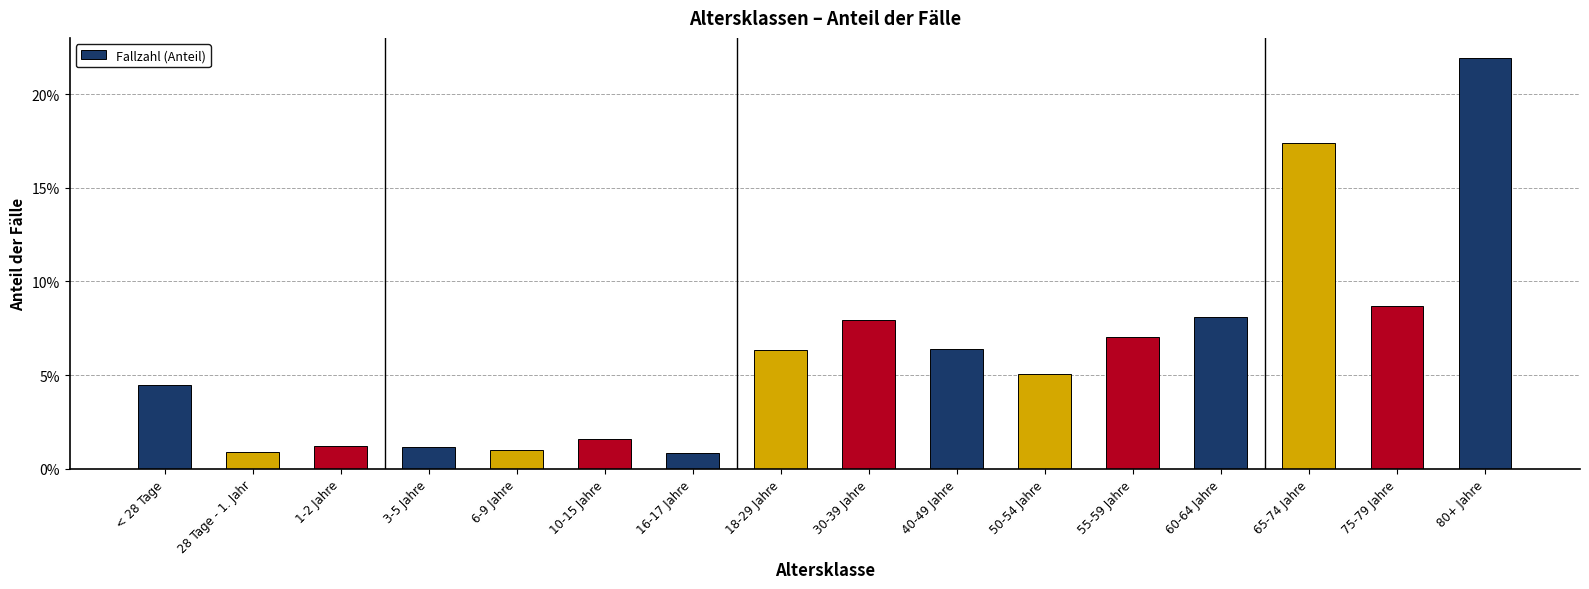

What is the maximum value shown in the chart?

0.2